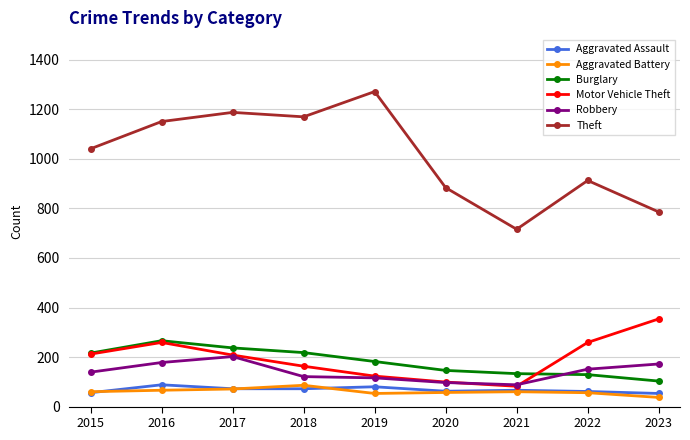

Which series has the largest total across all categories?

Theft